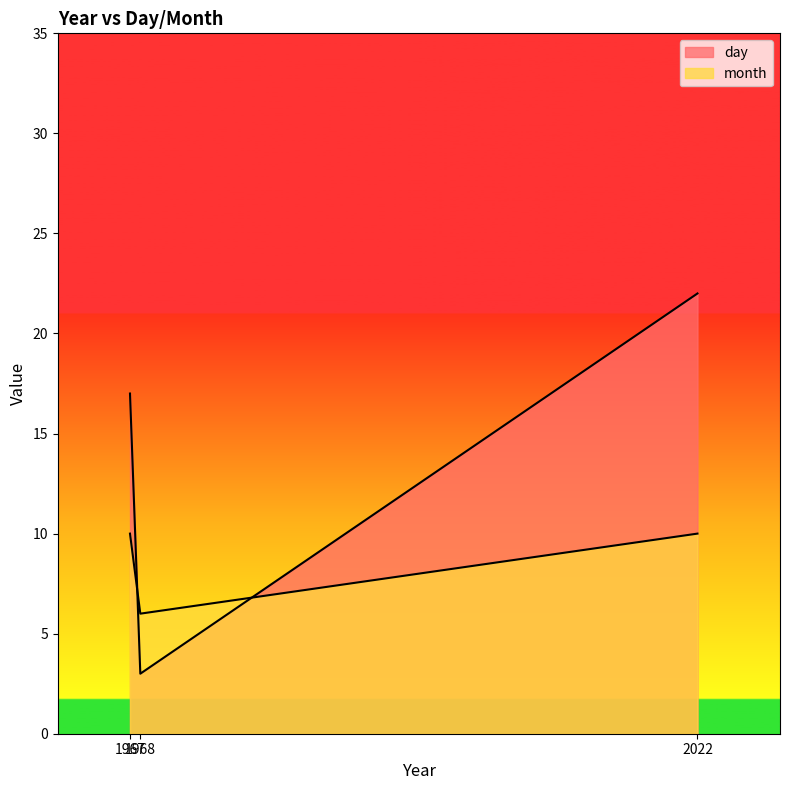

What is the highest value of the month series?

10